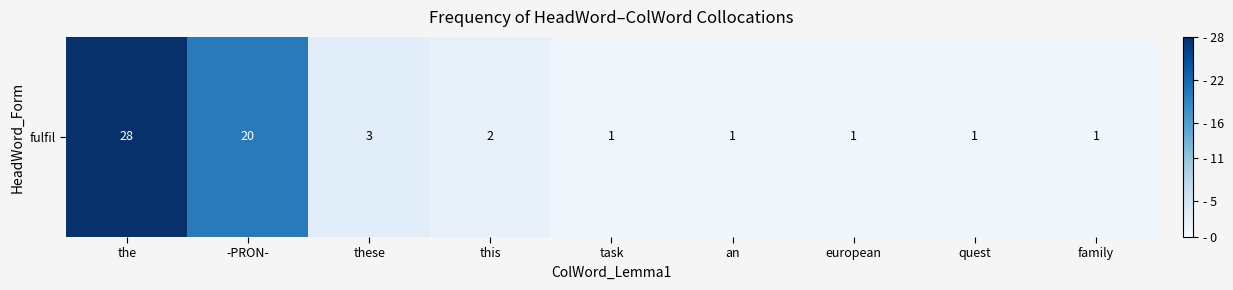

Reading left to right, extract all data points from this chart.

28	20	3	2	1	1	1	1	1